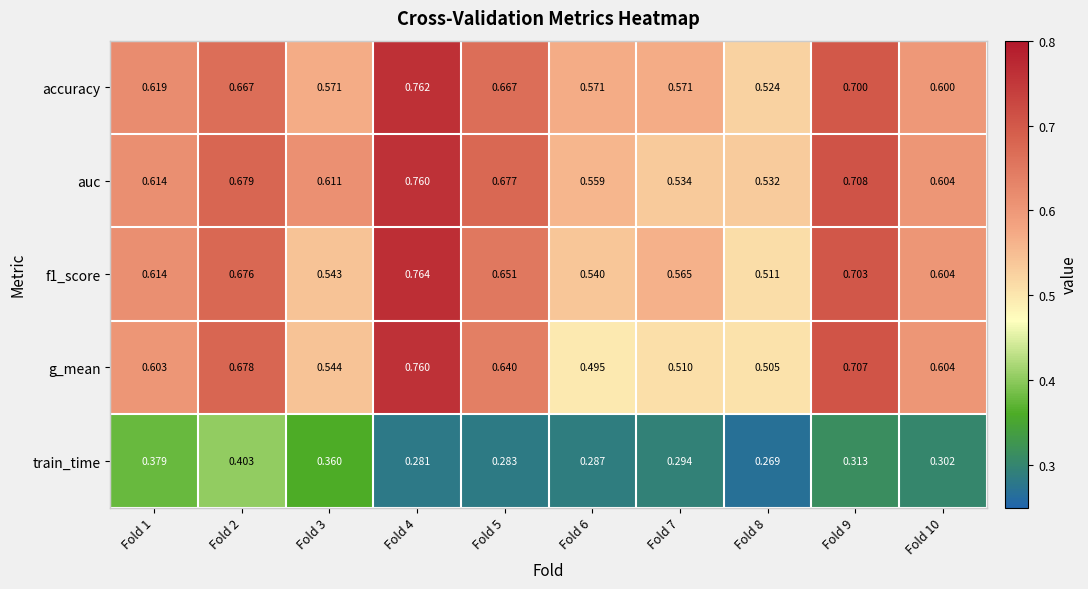

Count the number of data series in this chart.

5